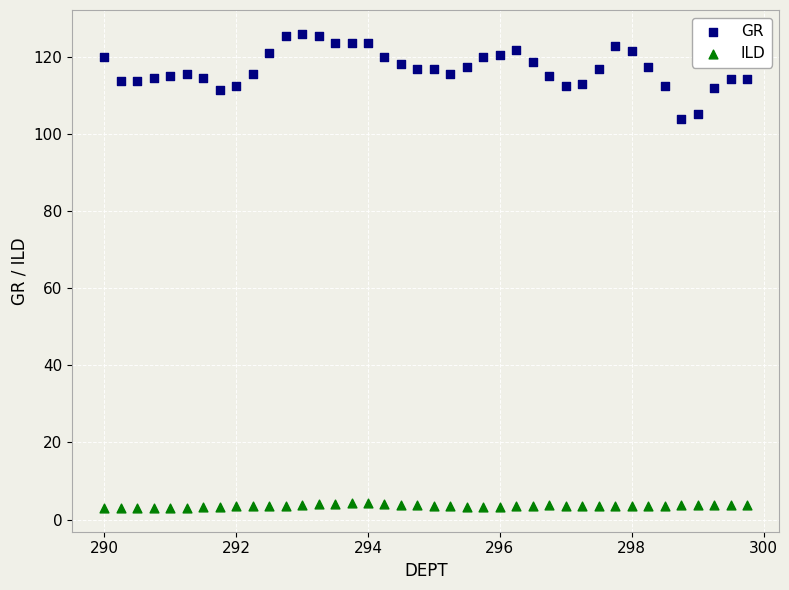

What are all the series names shown in the legend?

GR, ILD